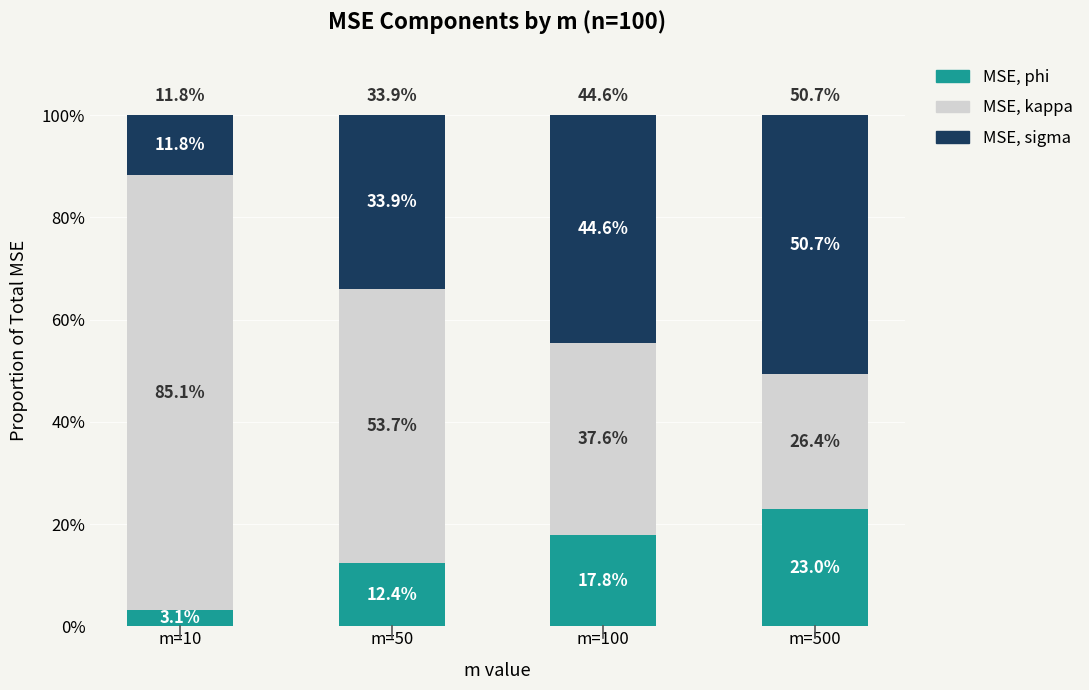

The MSE, kappa series shows 0.2 at m=100. True or false?

False